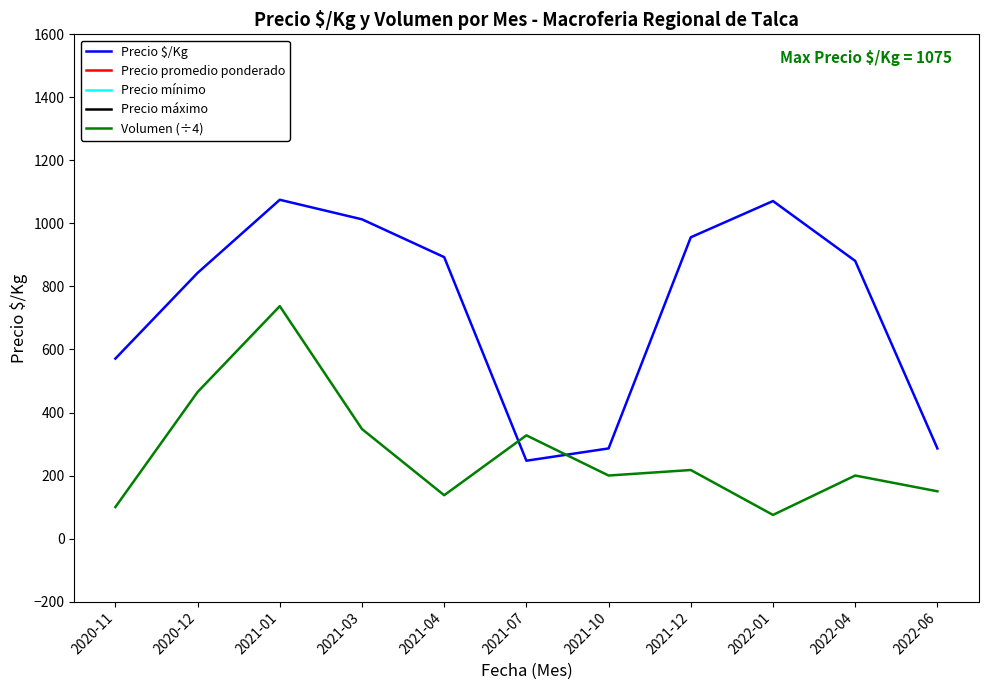

Which series has the largest range (max minus min)?

Precio máximo